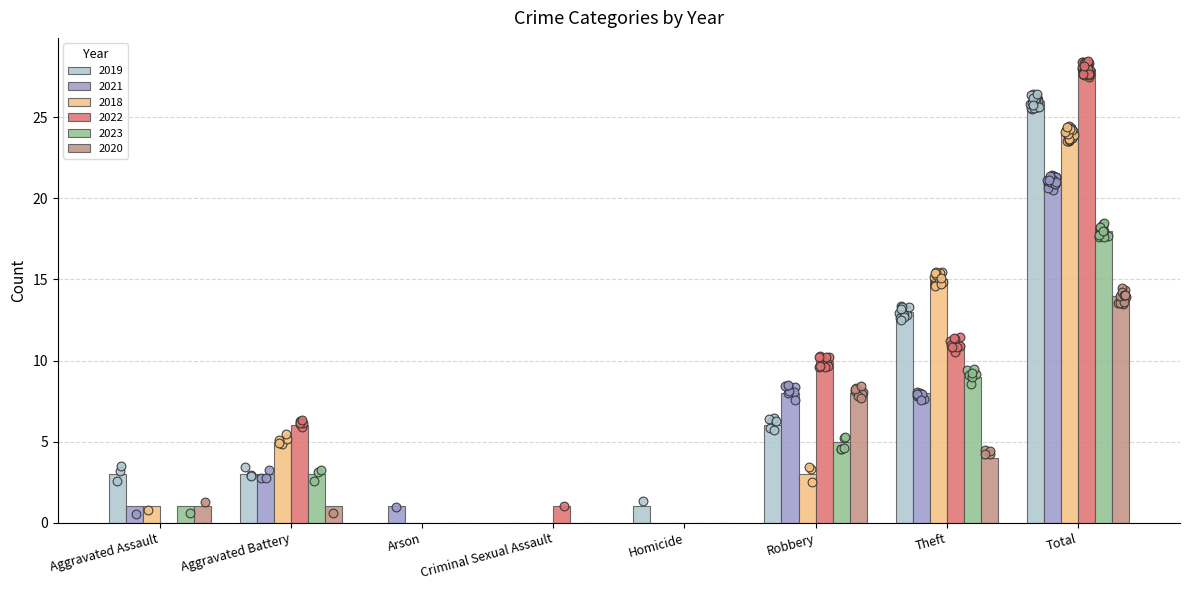

Which series has the largest total across all categories?

2022